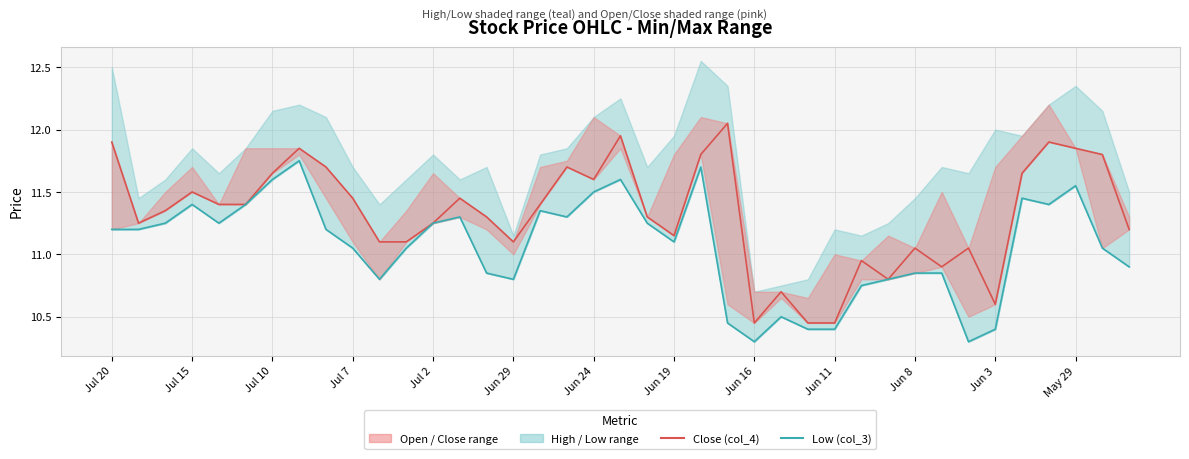

True or false: Low (col_3) and Close (col_4) intersect in this chart.

False